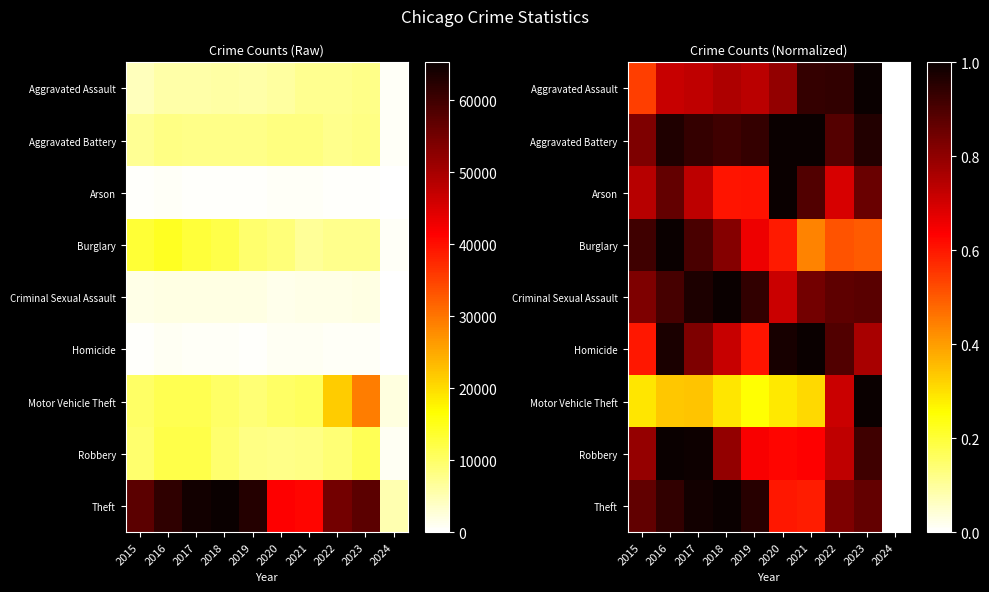

How many data points does each series have?

10